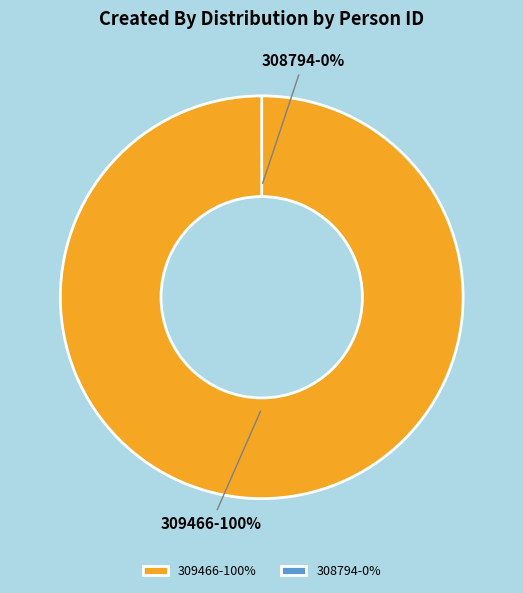

To the nearest percent, what is the average slice percentage?

50%